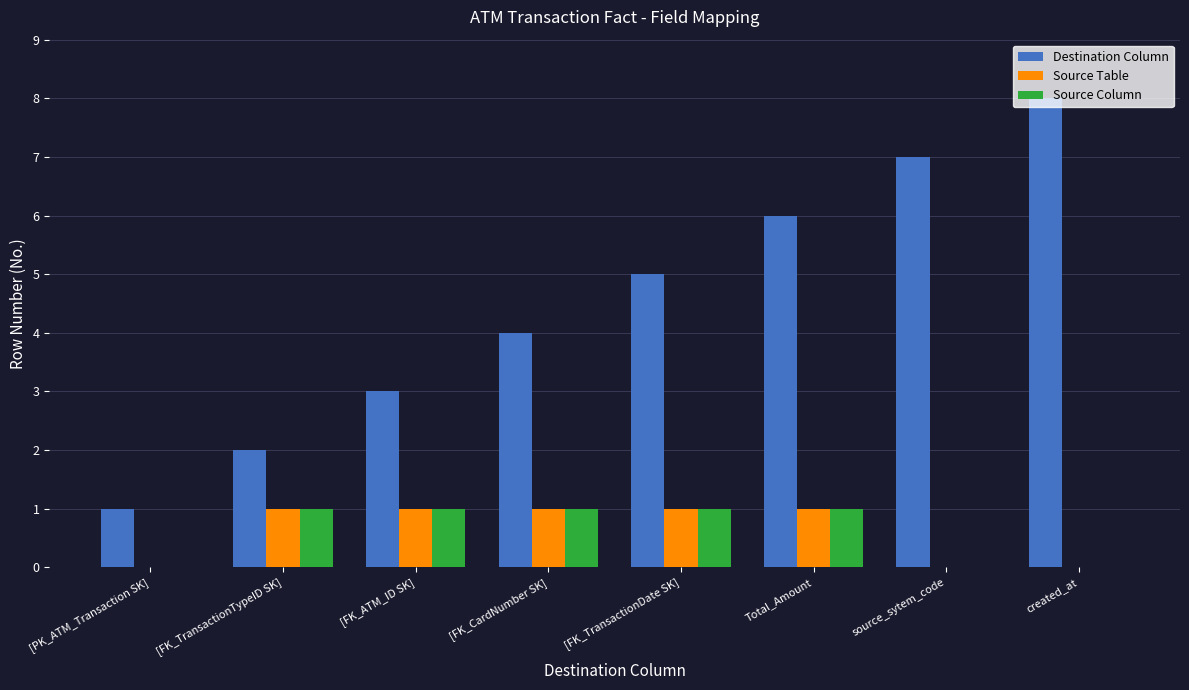

How many groups of bars are there?

8